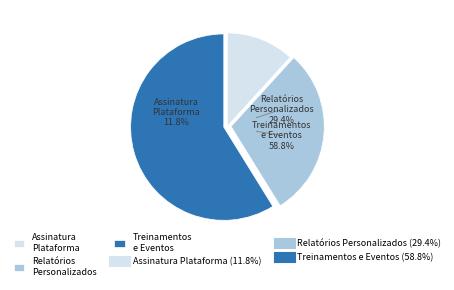

What percentage is the P1 slice, to the nearest percent?

12%